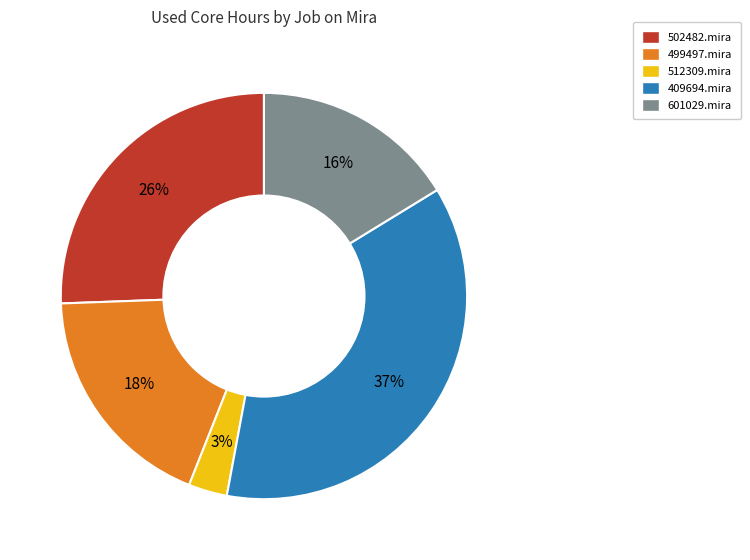

What percentage is the 512309.mira slice, to the nearest percent?

3%